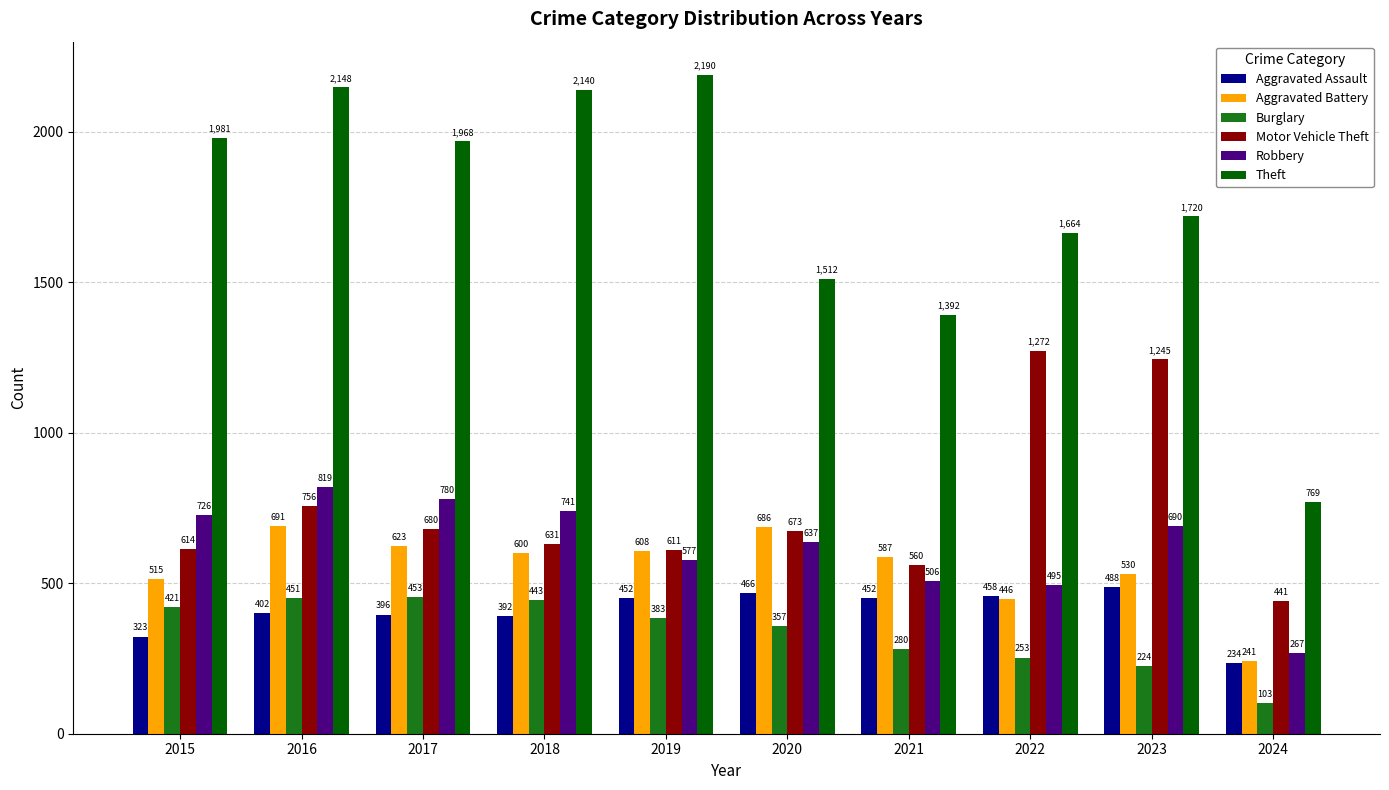

What is the difference between the highest and lowest values at 2017?

1572